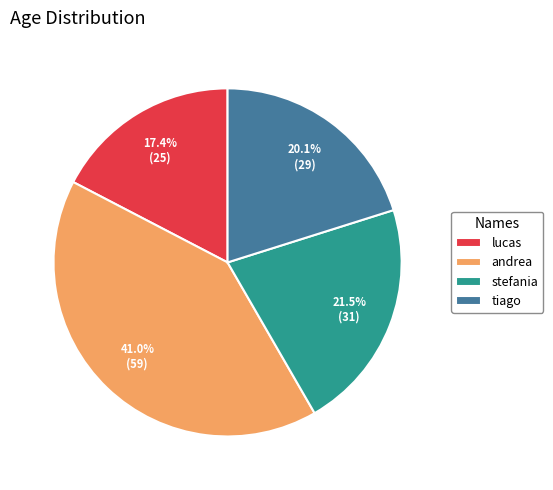

Is the sum of lucas and andrea greater than half?

Yes